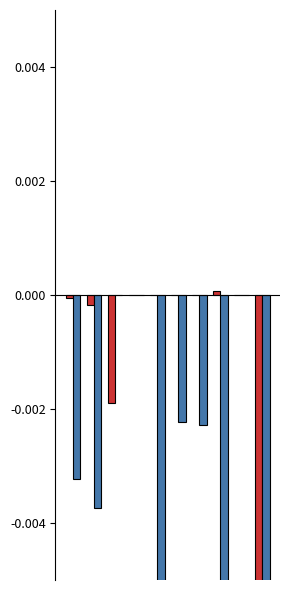

What is the value of the LeveProfitHQ bar at the 10th from the left?

-10.0